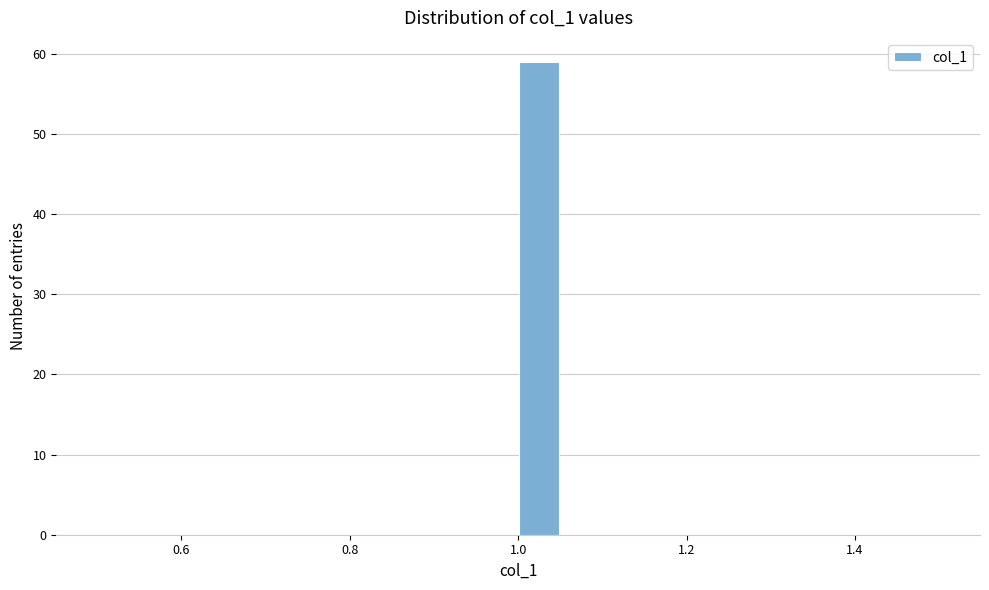

Around what value on the x-axis is the tallest bar? Give the approximate position of its centre, as read against the axis.

1.02